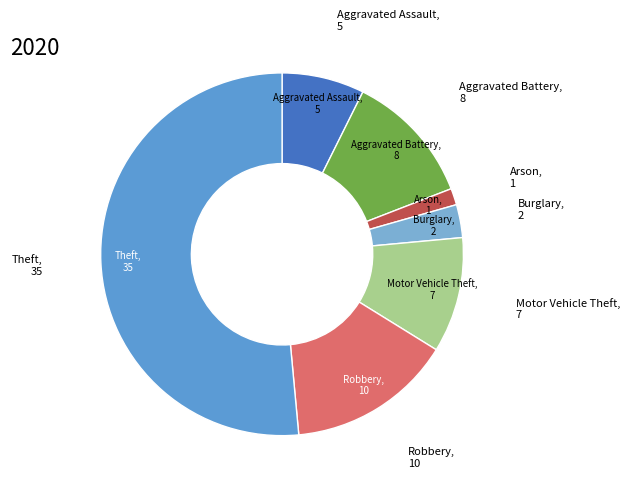

How many slices are in this pie chart?

7